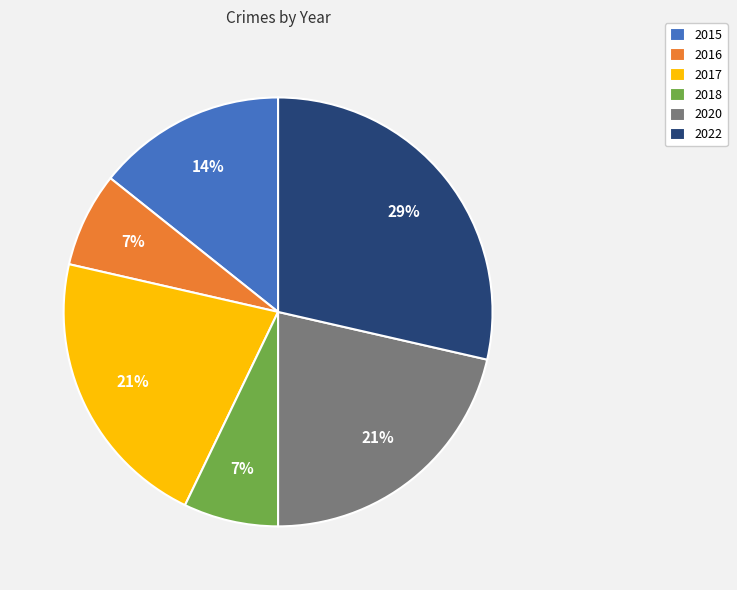

Between 2022 and 2017, which is larger?

2022